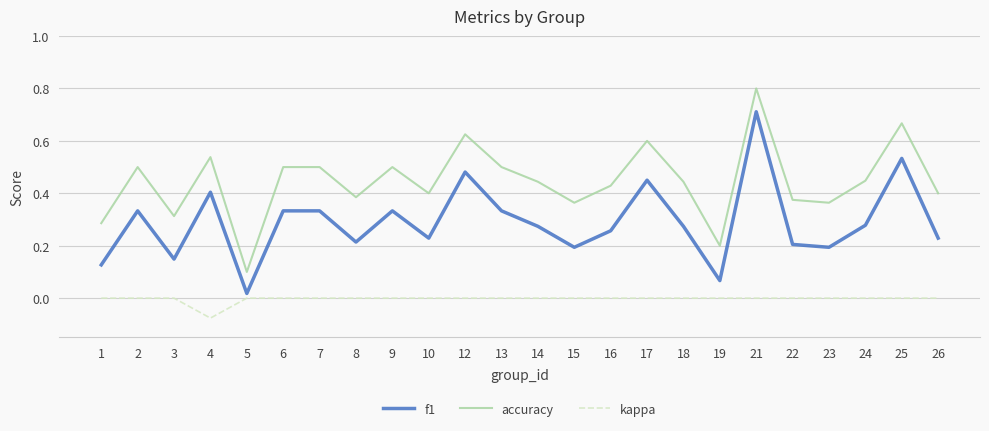

Which series has the largest range (max minus min)?

accuracy